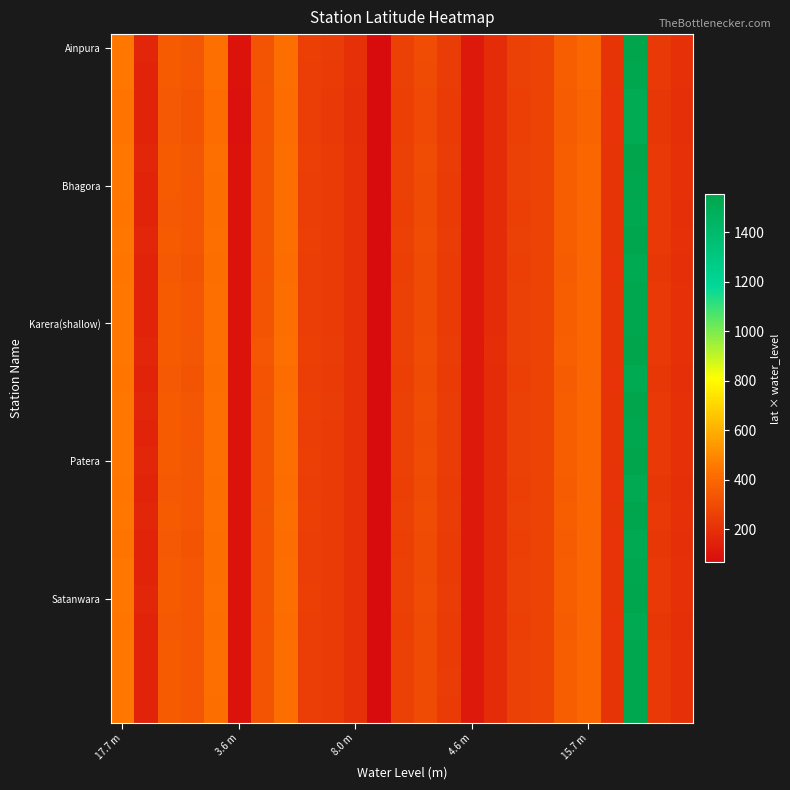

At which category is the sum across all series the highest?

22